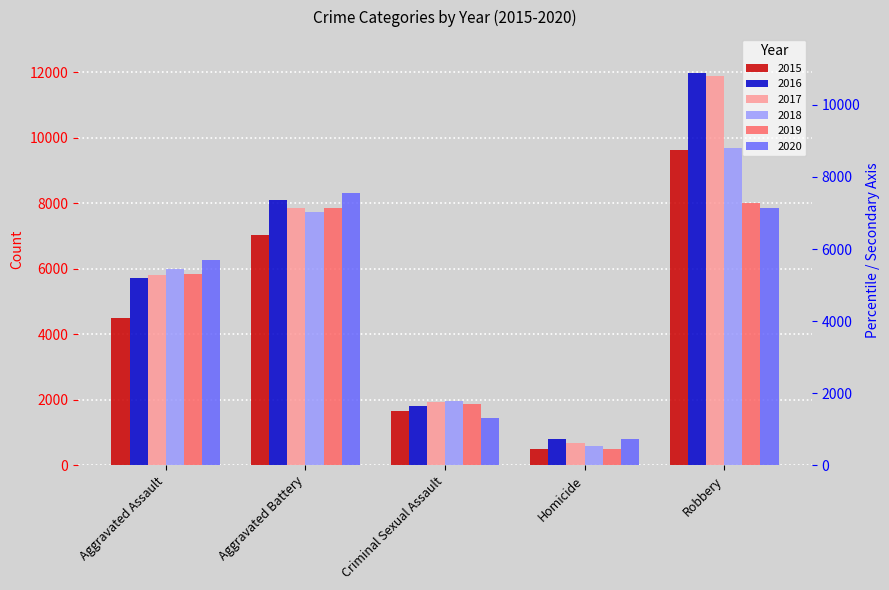

Reading left to right, list all the values displayed in this chart.

2015: 4480	7018	1646	496	9638
2016: 5712	8085	1804	786	11960
2017: 5793	7845	1925	672	11880
2018: 6001	7735	1960	589	9679
2019: 5840	7857	1853	498	7994
2020: 6263	8317	1426	785	7854